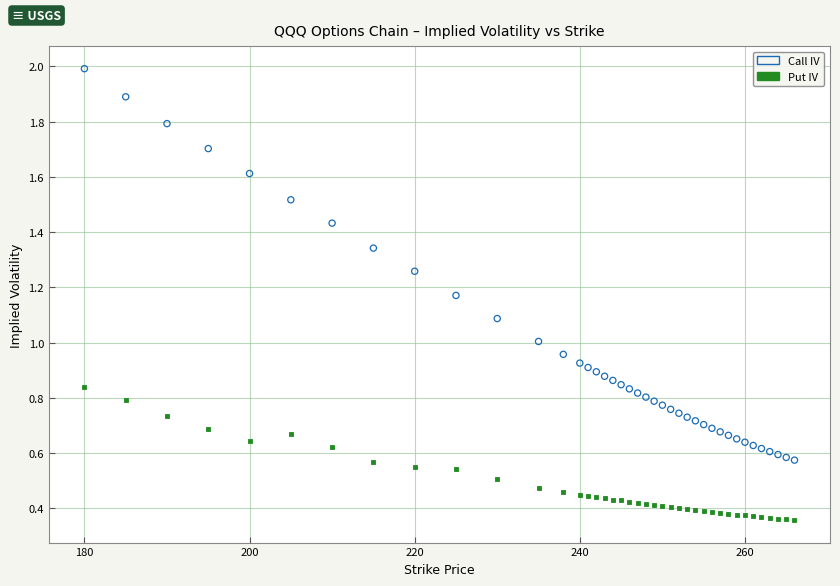

Across all data points, what is the range of Y values (max minus min)?

1.6